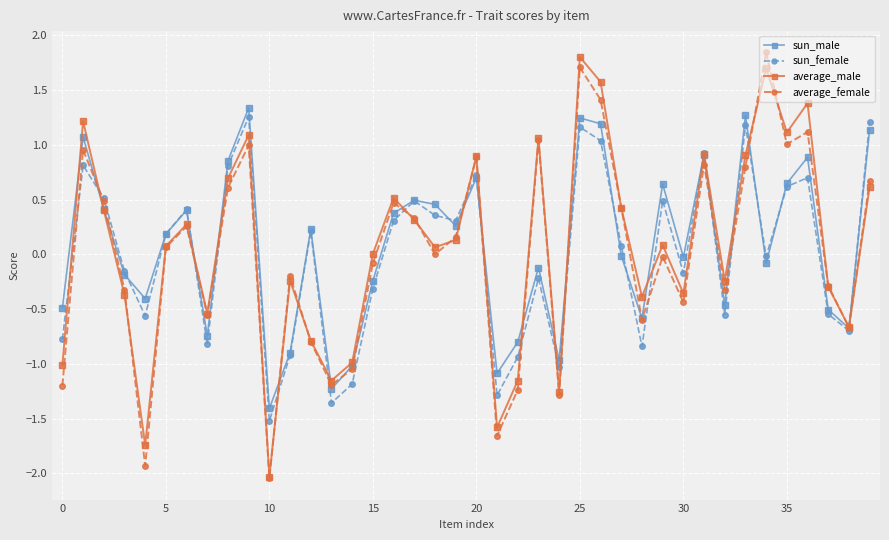

What is the value of the sun_male point at the 24th from the left?

-0.1